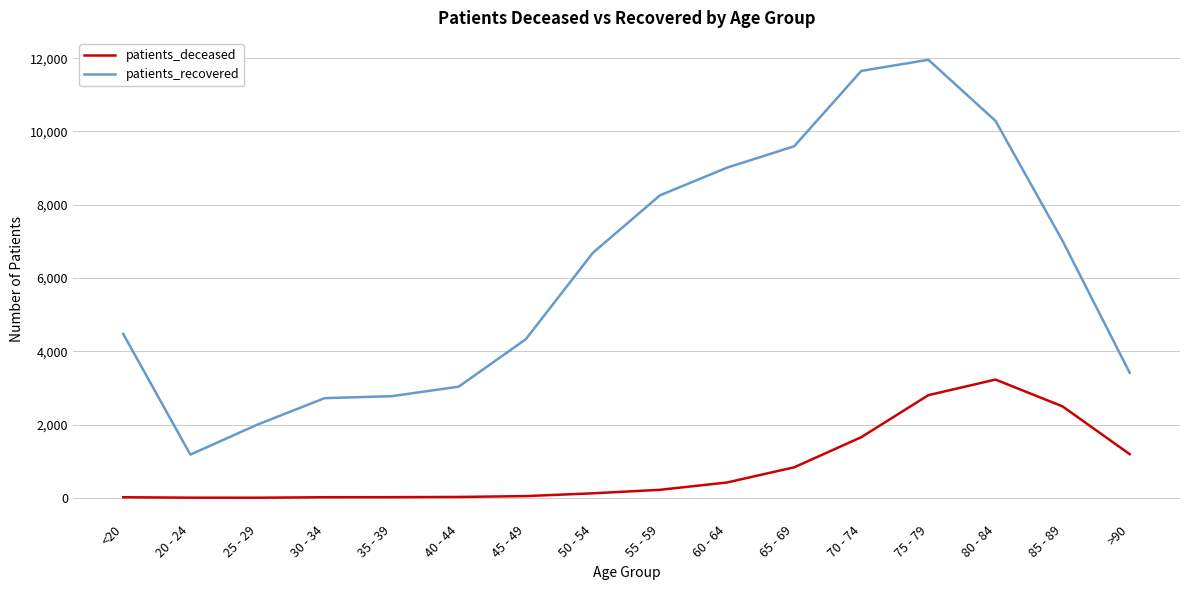

True or false: patients_deceased and patients_recovered cross at least once.

False